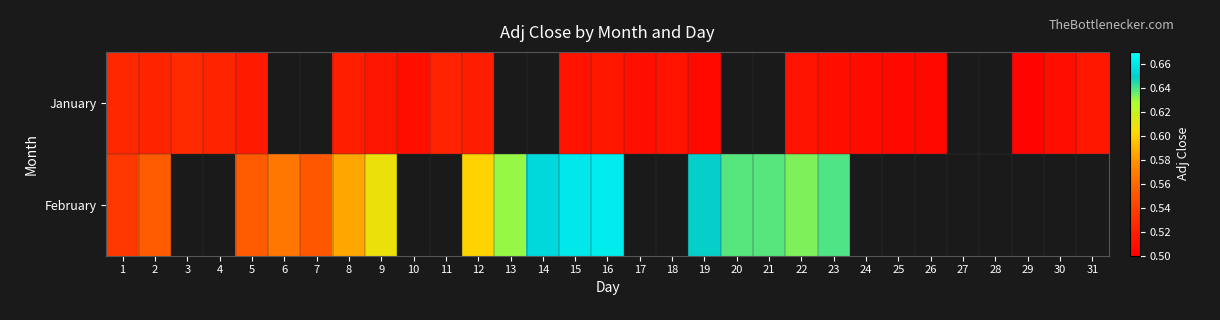

List the series in order of their peak value, highest first.

February, January